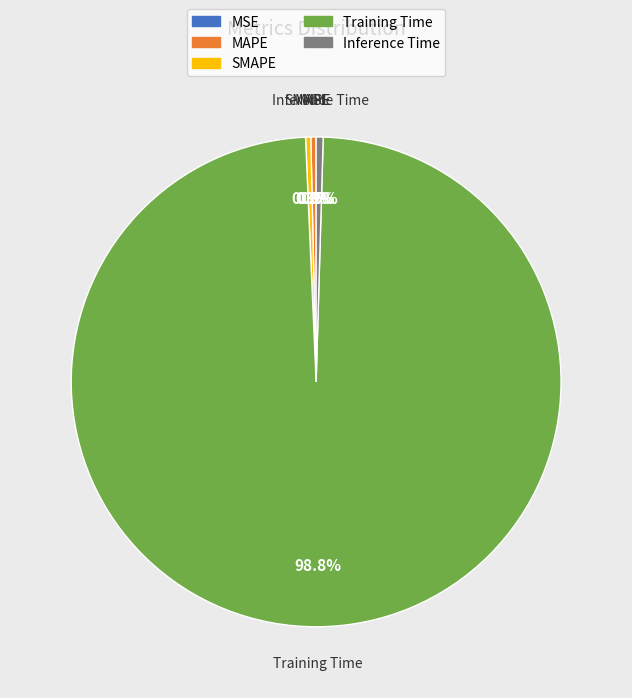

What percentage is NOT represented by SMAPE?

99.7%